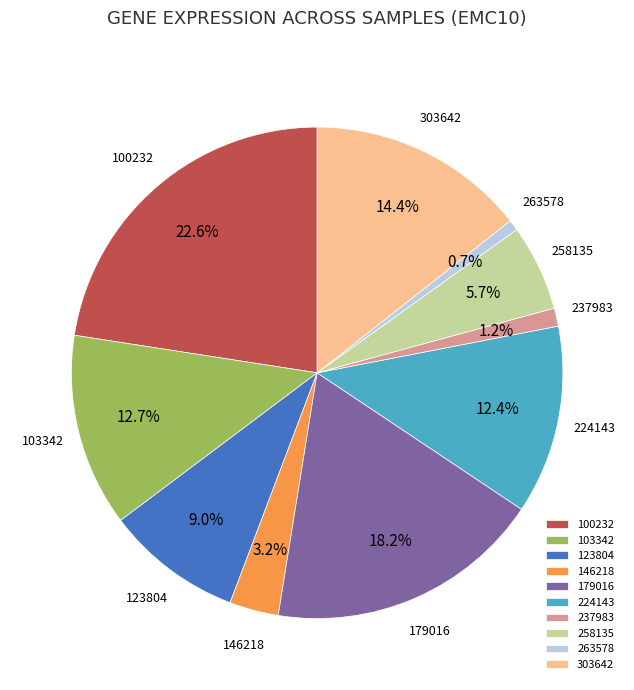

Is there a majority slice in this chart?

No